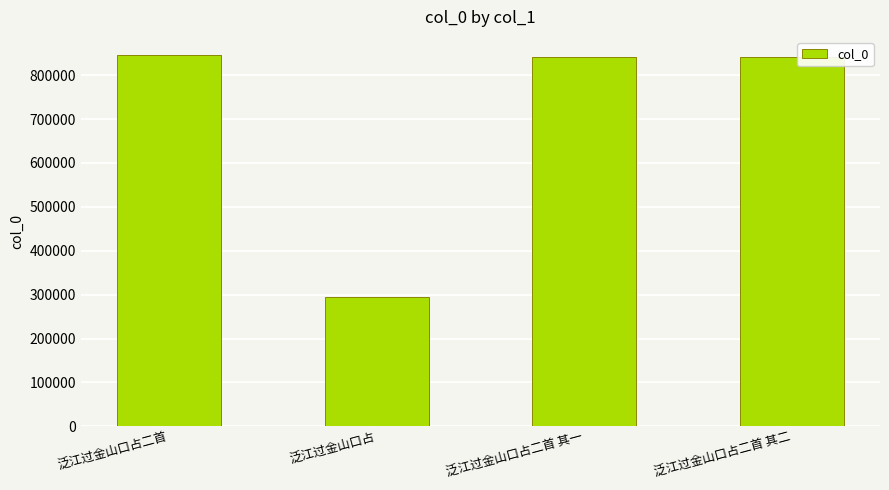

What position from the right is 泛江过金山口占二首 其二?

1